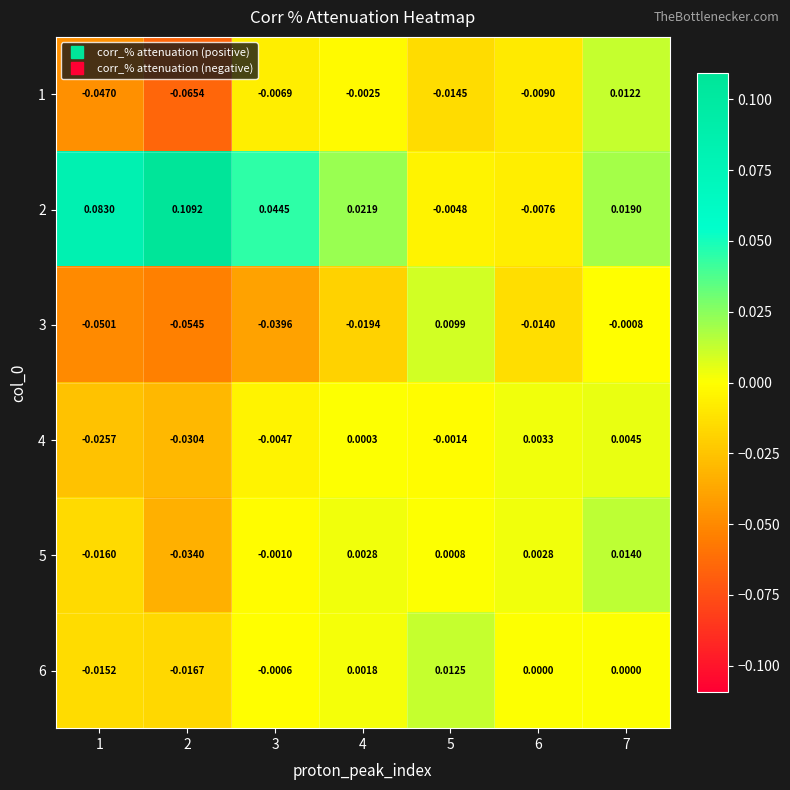

Is the value of 1 at 5 greater than the value of 2 at 6?

No